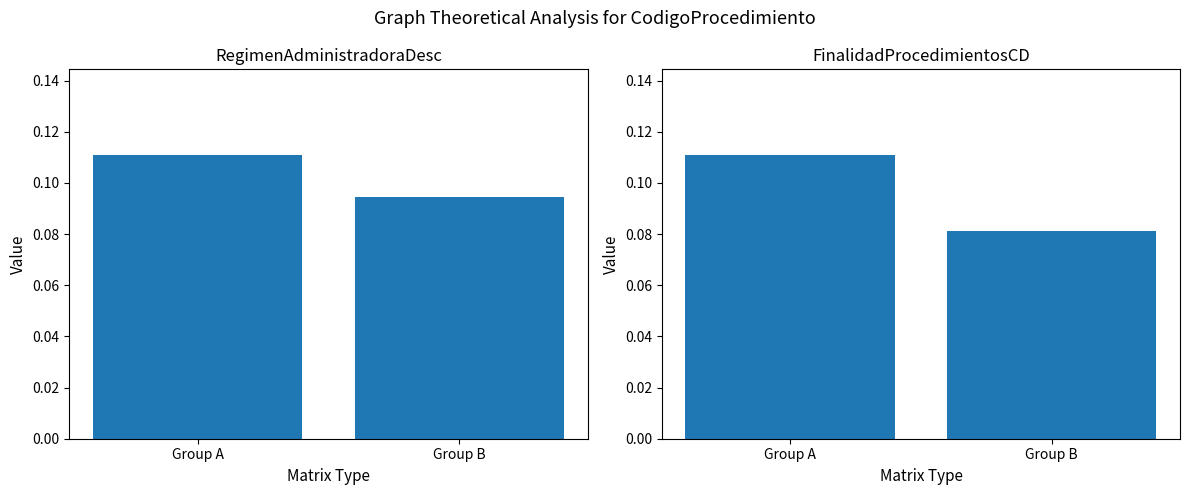

Which series has the largest total across all categories?

RegimenAdministradoraDesc